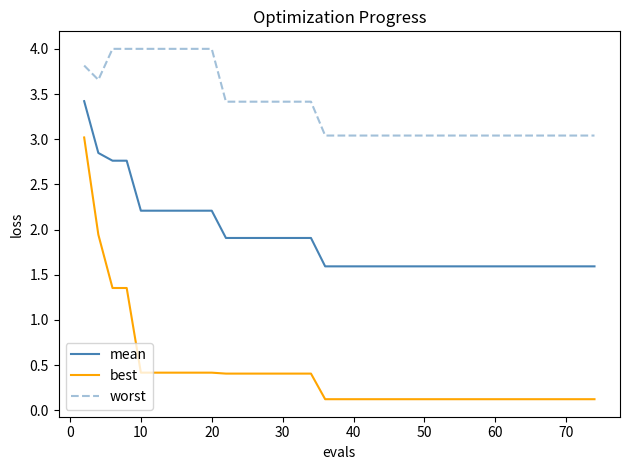

What is the difference between the maximum and minimum values in the best series?

2.9